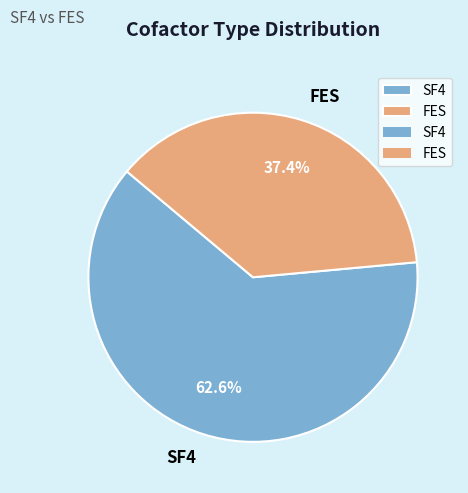

What is the total percentage of SF4 and FES?

100.0%